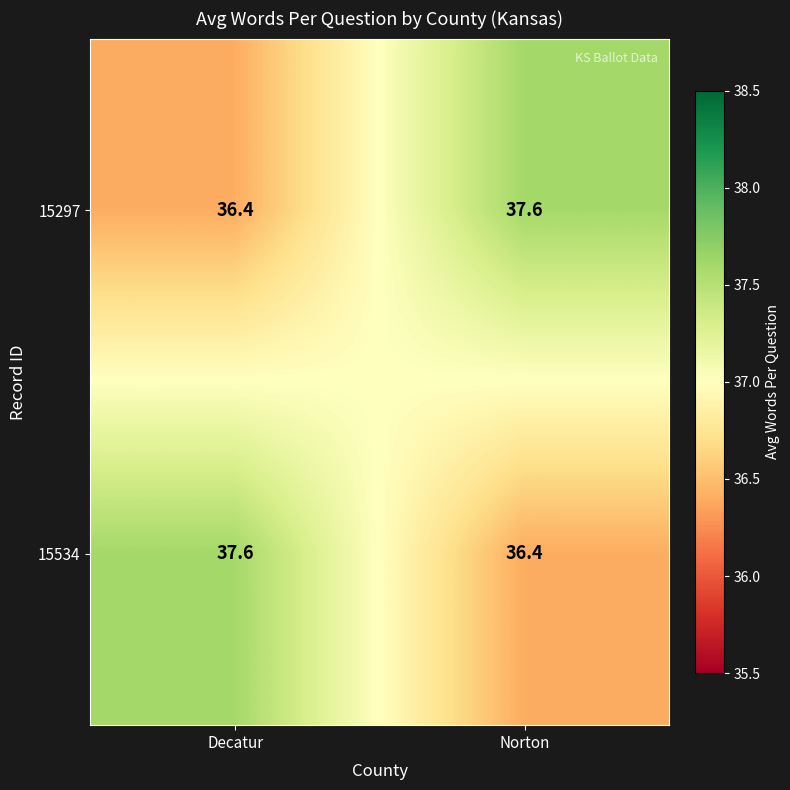

Where is 15297 nearest to the value 37?

Decatur